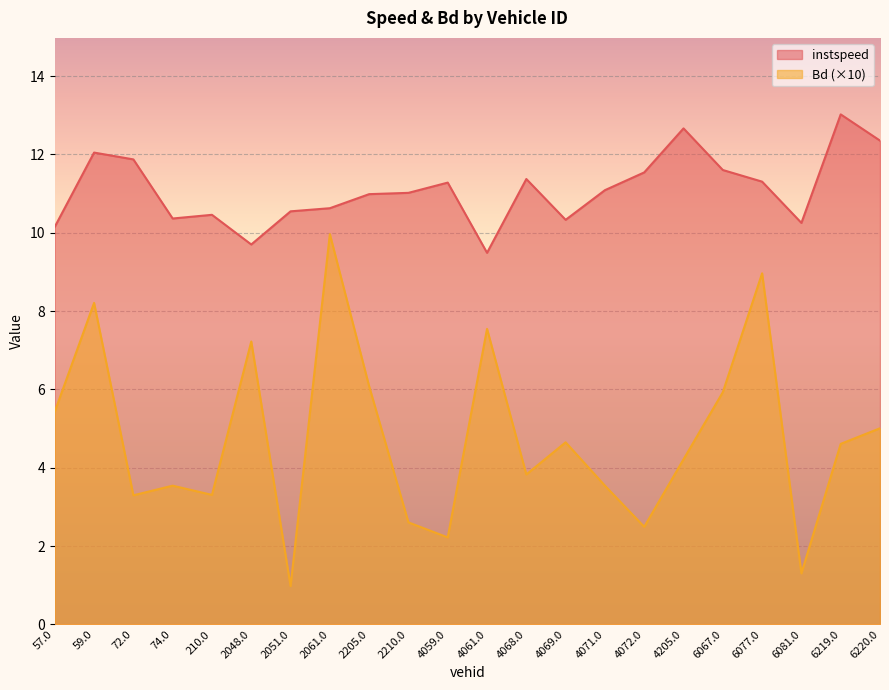

List the labels in order of instspeed value, largest first.

6219.0, 4205.0, 6220.0, 59.0, 72.0, 6067.0, 4072.0, 4068.0, 6077.0, 4059.0, 4071.0, 2210.0, 2205.0, 2061.0, 2051.0, 210.0, 74.0, 4069.0, 6081.0, 57.0, 2048.0, 4061.0